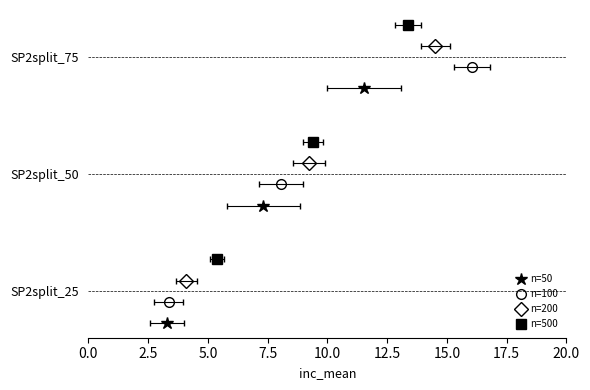

Which series has the widest spread of values?

n=50